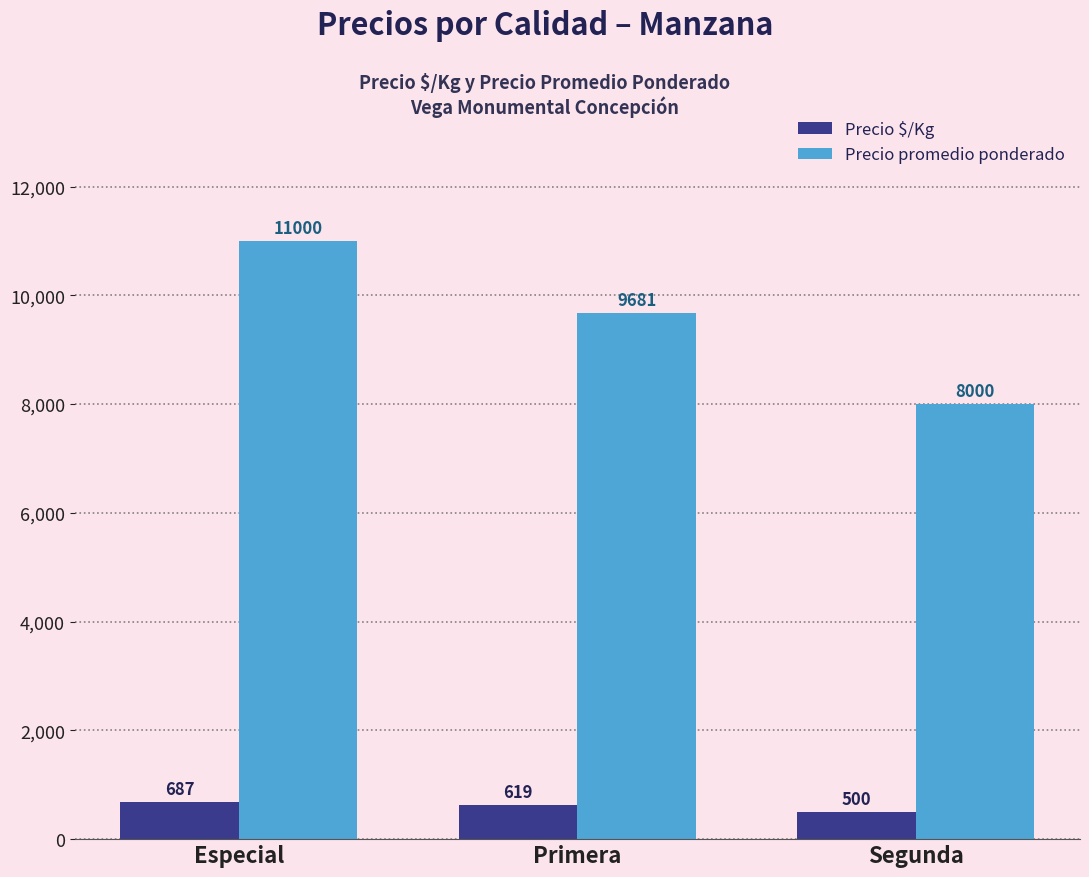

How many bars are there in each group?

2